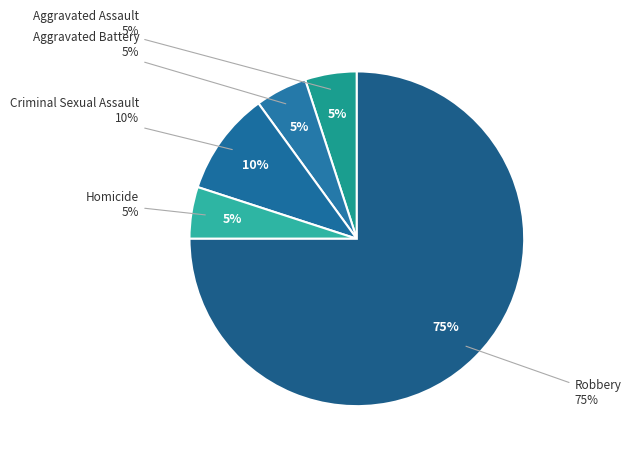

To the nearest percent, what is the difference between the Criminal Sexual Assault and Robbery slice percentages?

65%